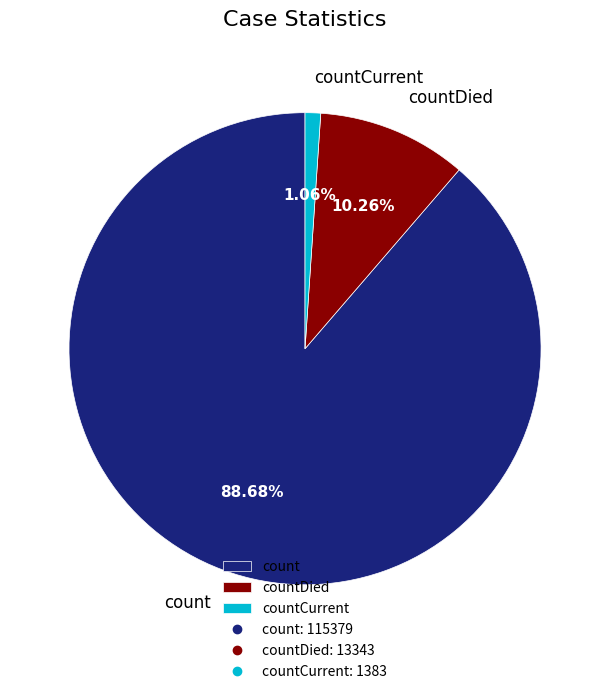

How many slices are in this pie chart?

3